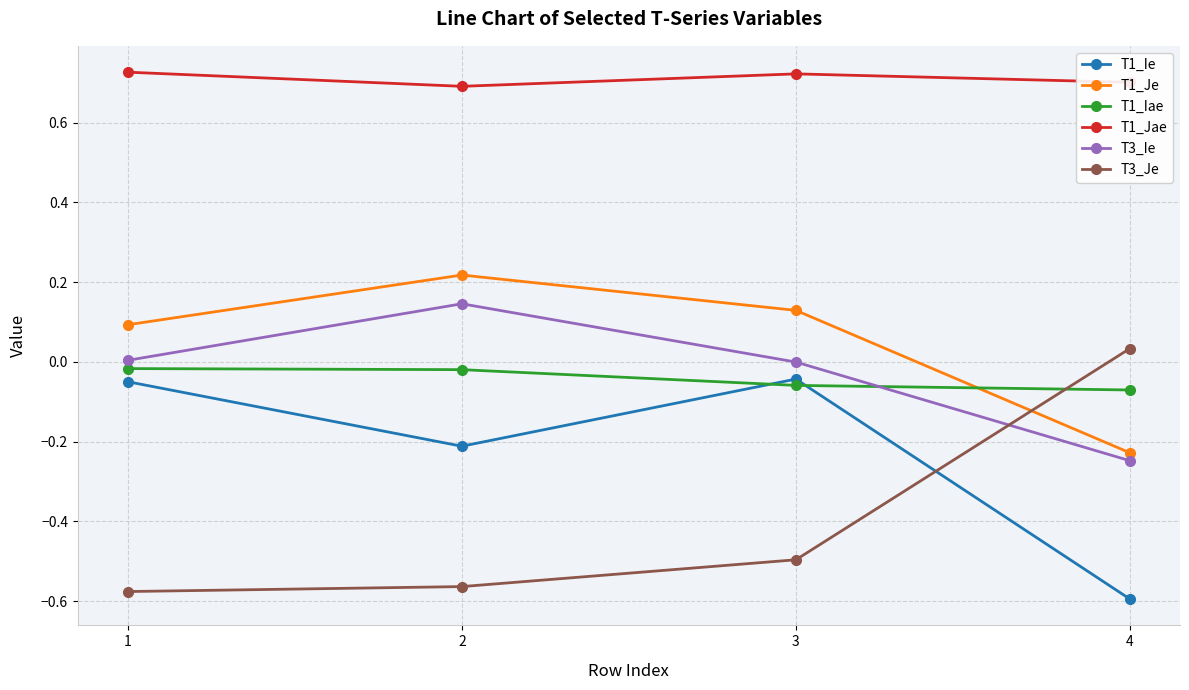

Which series has the largest total across all categories?

T1_Jae